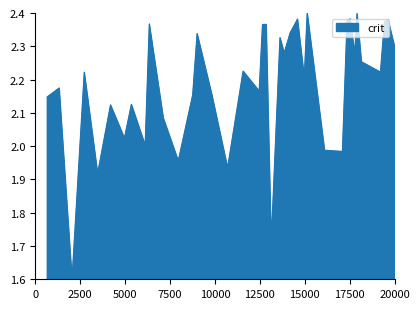

True or false: the data has more than 1 interior local peaks.

True